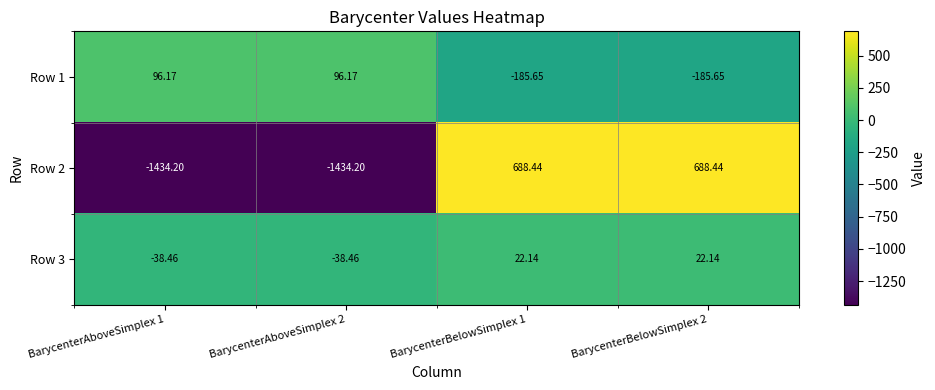

Is the value of Row 2 at BarycenterBelowSimplex 1 greater than the value of Row 3 at BarycenterBelowSimplex 2?

Yes